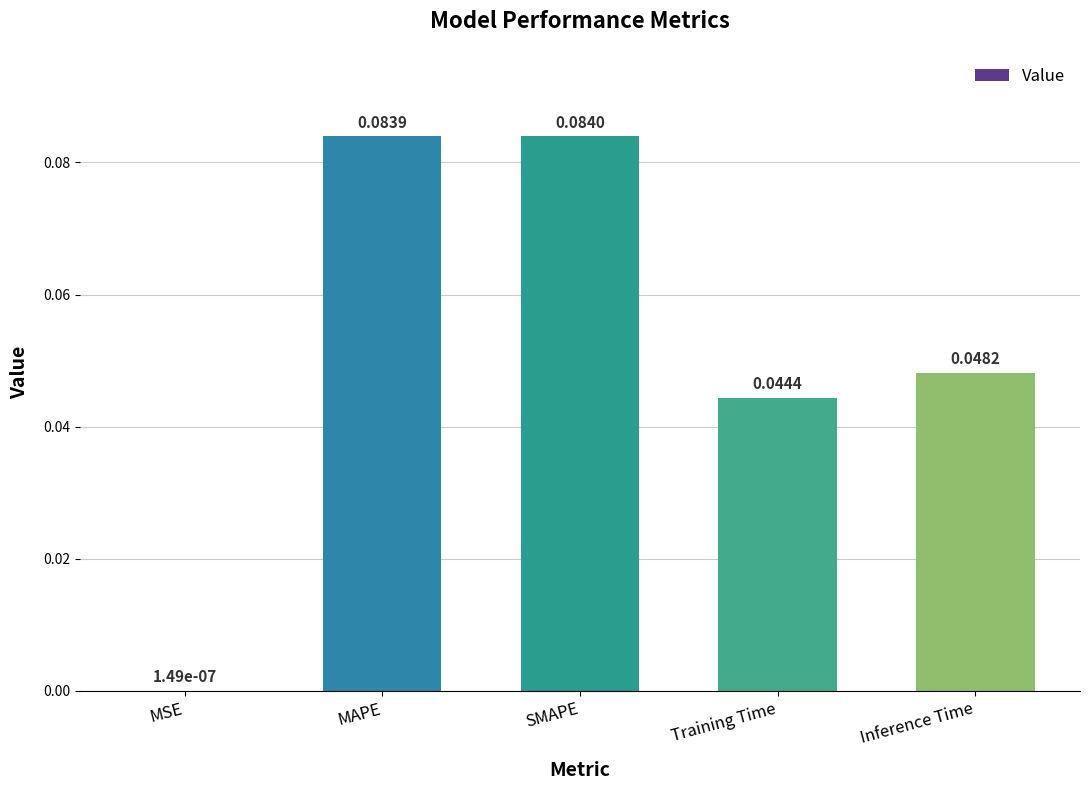

Between SMAPE and MSE, which is larger?

SMAPE